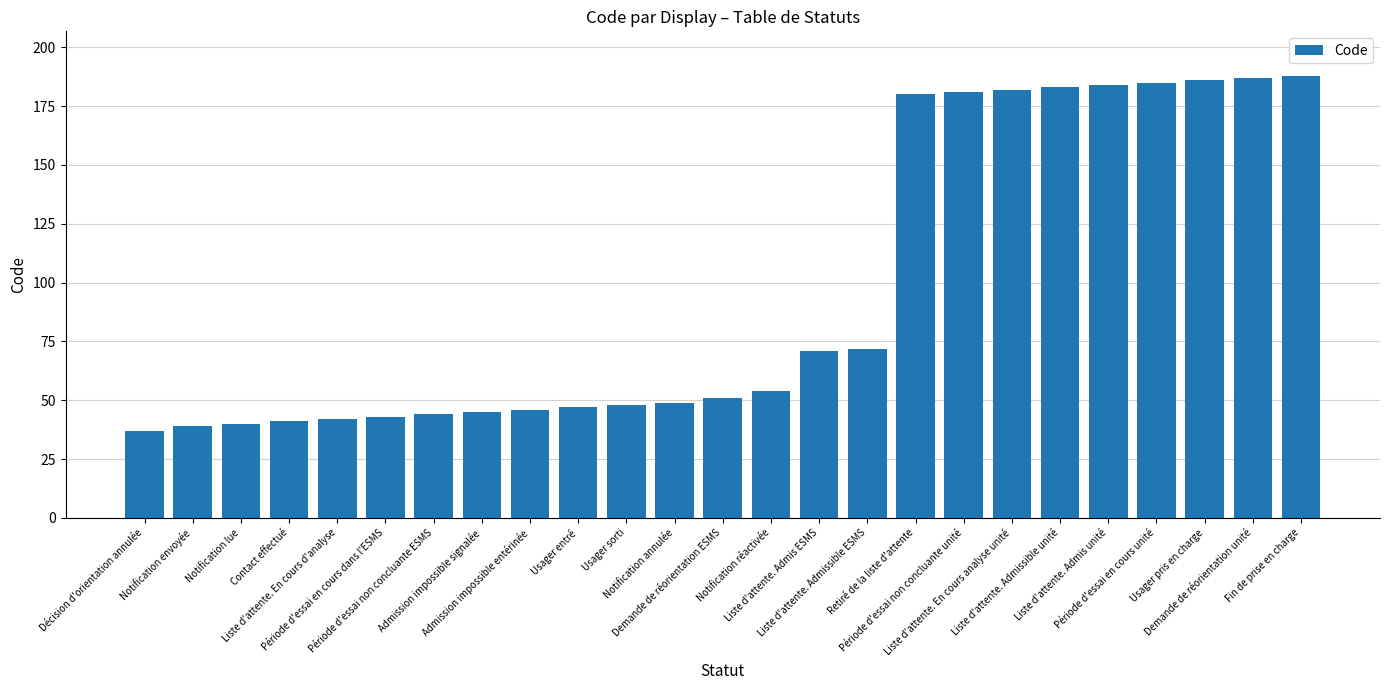

What is the change in value from Liste d'attente. En cours analyse unité to Période d'essai en cours unité?

+3